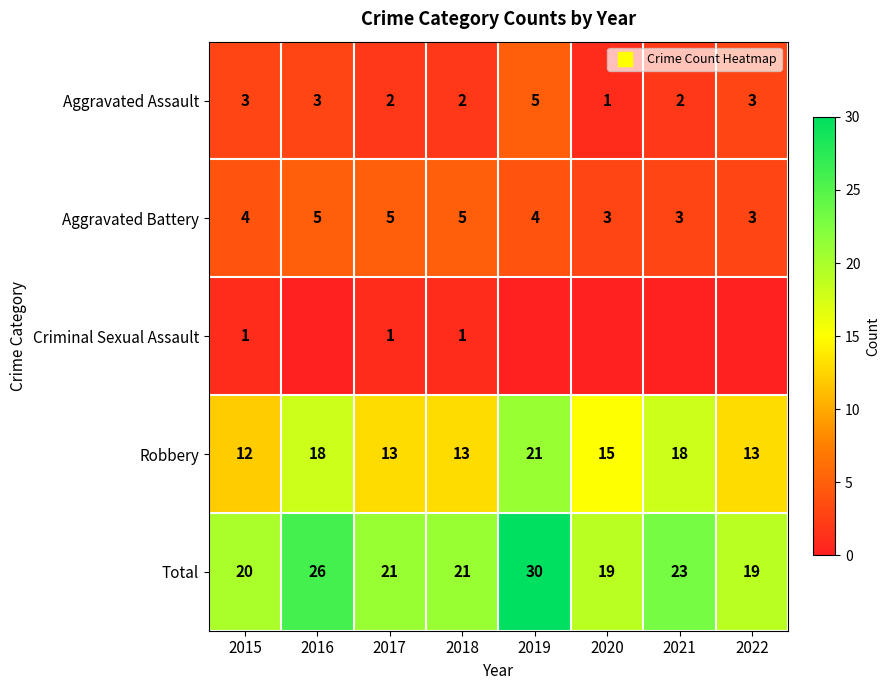

Rank the series by their maximum value, from highest to lowest.

Total, Robbery, Aggravated Assault, Aggravated Battery, Criminal Sexual Assault